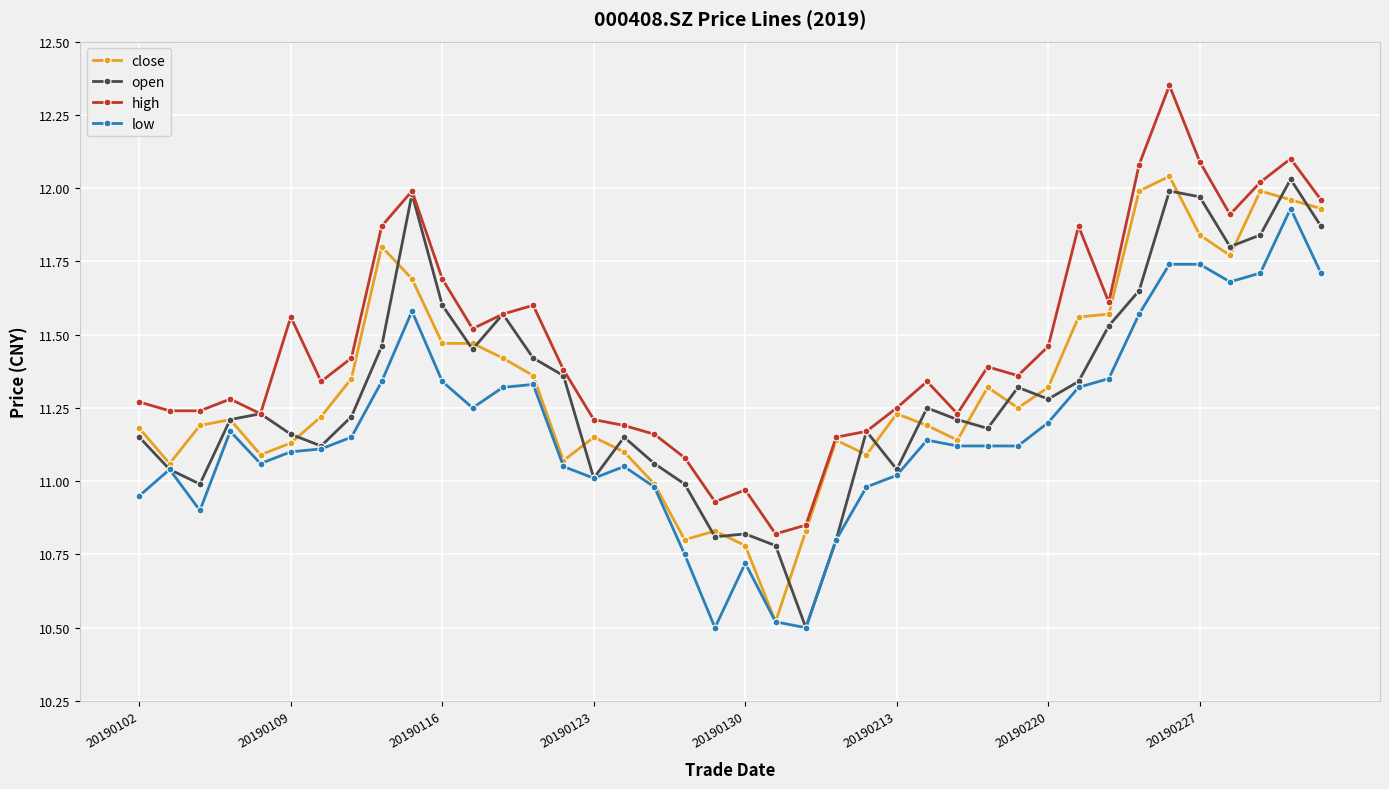

True or false: high has more than 2 interior local peaks.

True